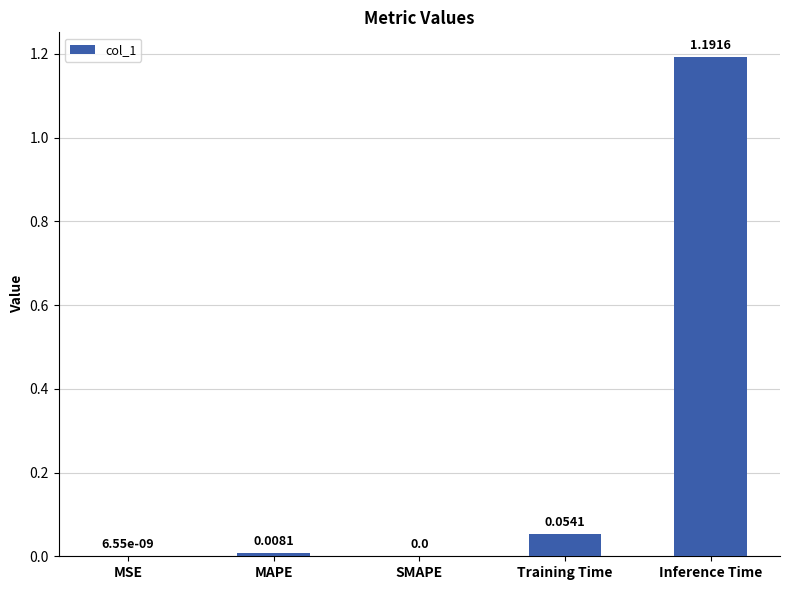

What is the change in value from SMAPE to Inference Time?

+1.2